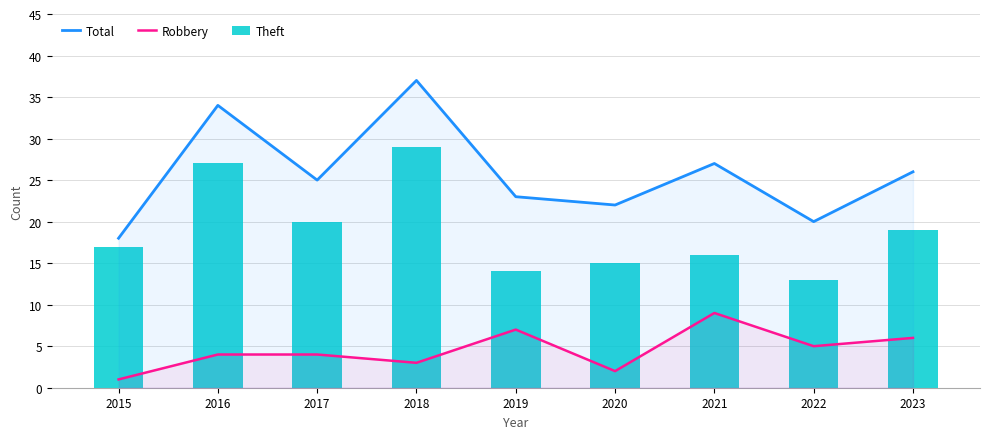

How many groups of bars are there?

9